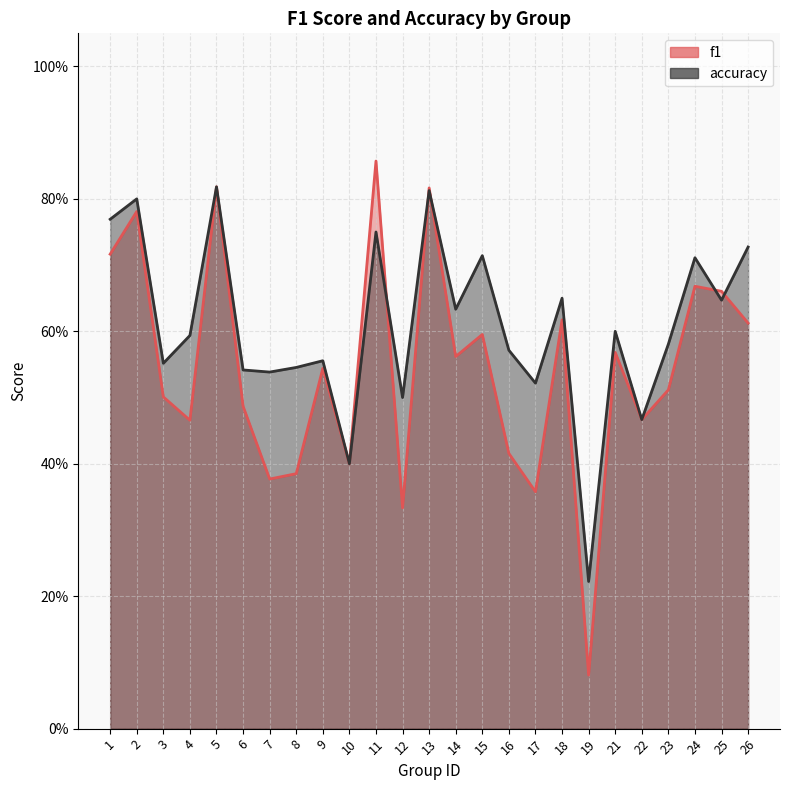

What is the total value across all series at 17?

0.9